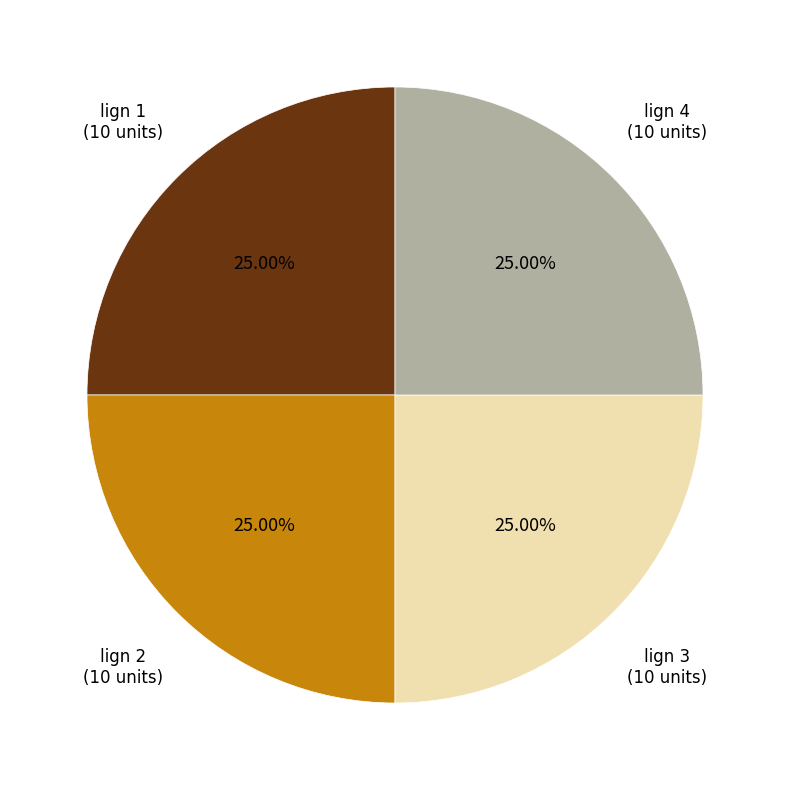

Does lign 3 represent more than half of the total?

No